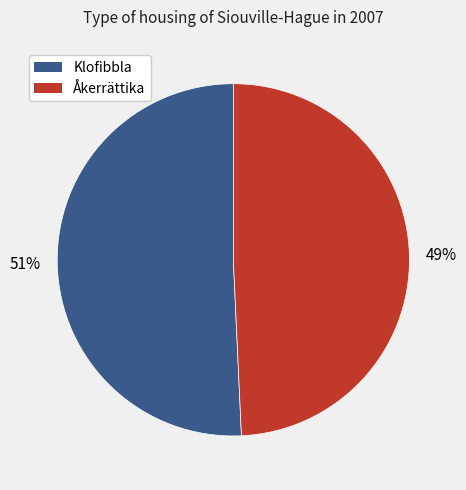

Between Åkerrättika and Klofibbla, which is larger?

Klofibbla